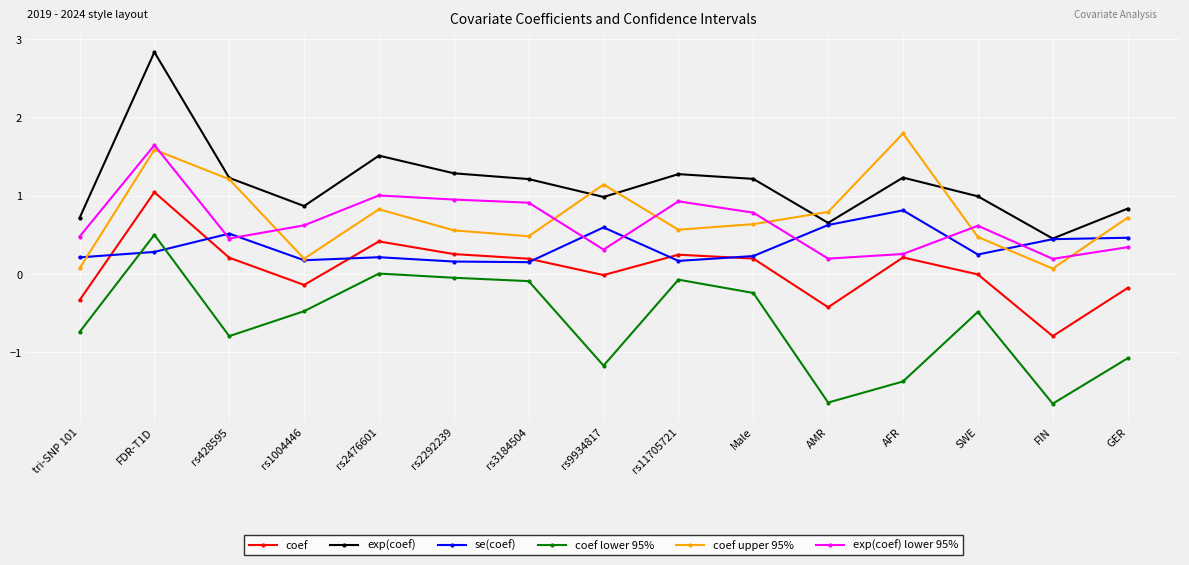

True or false: coef upper 95% and coef intersect in this chart.

False